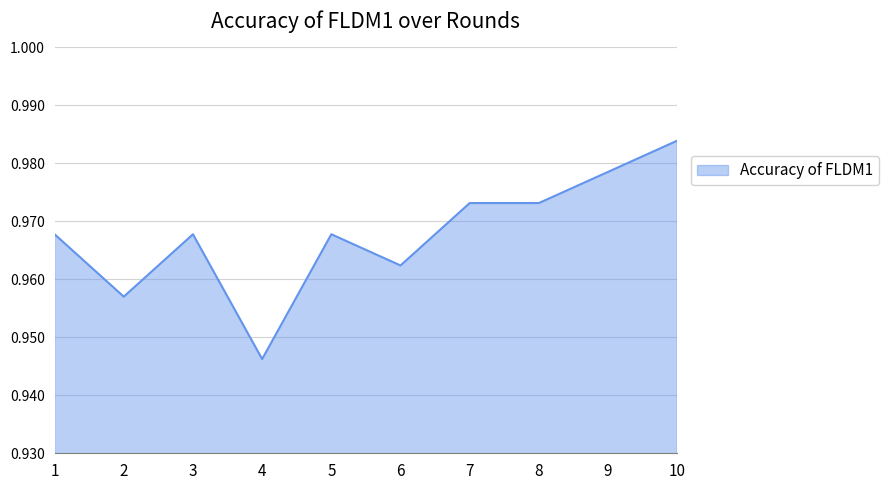

At which label is the value closest to 0?

4